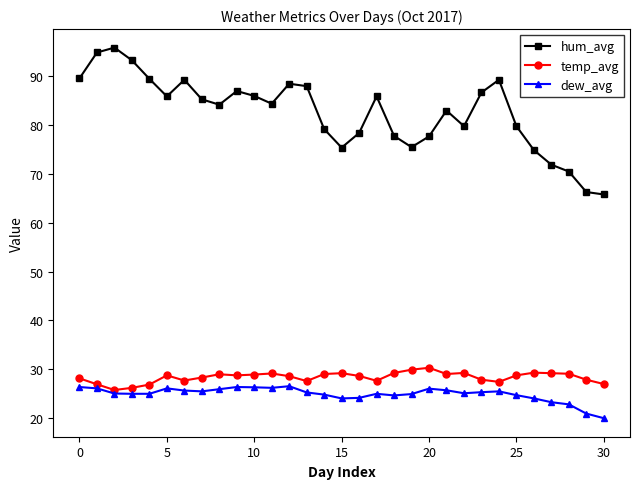

At how many categories does at least one series exceed 42?

31